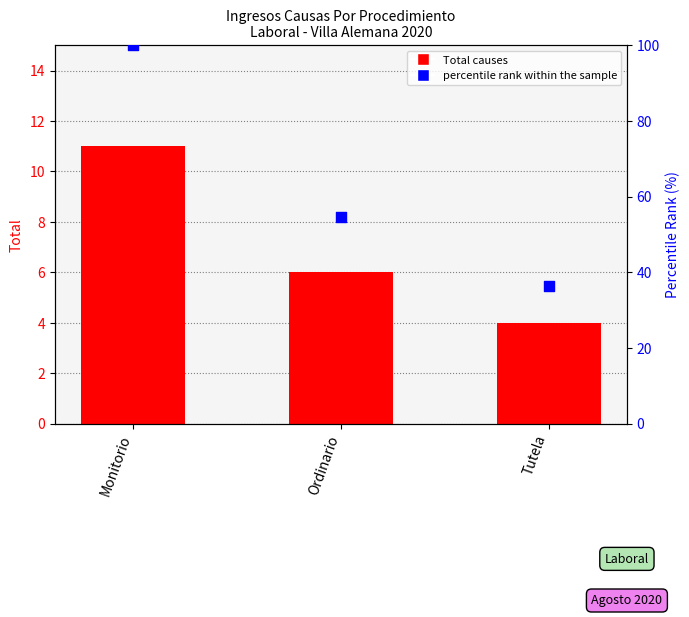

Which series has the largest Y range (max minus min)?

percentile rank within the sample